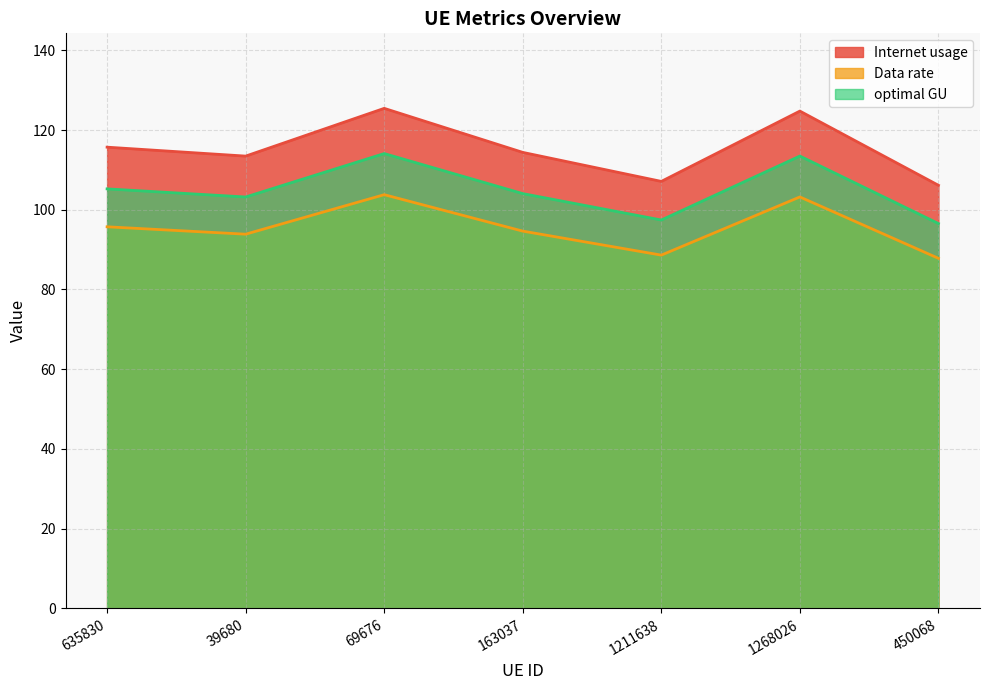

The Data rate series shows 103.2 at 1268026. True or false?

True